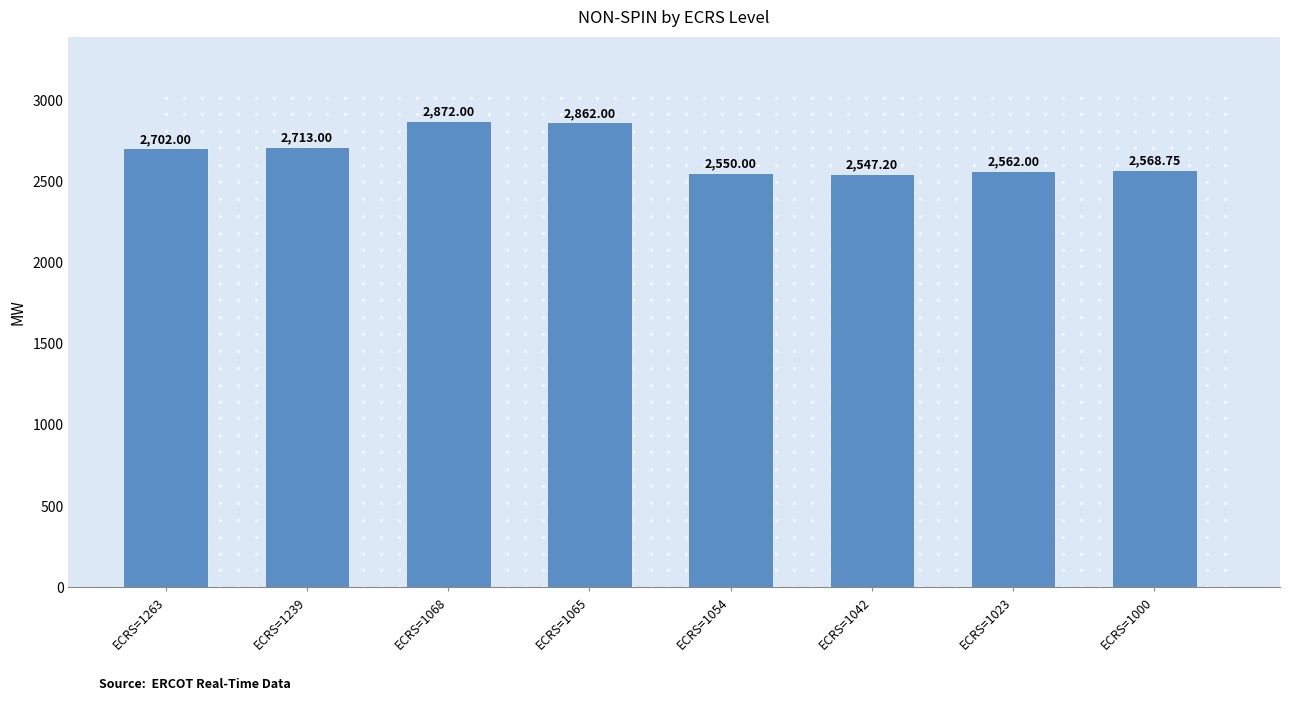

What is the value of the 2nd bar from the left?

2713.0